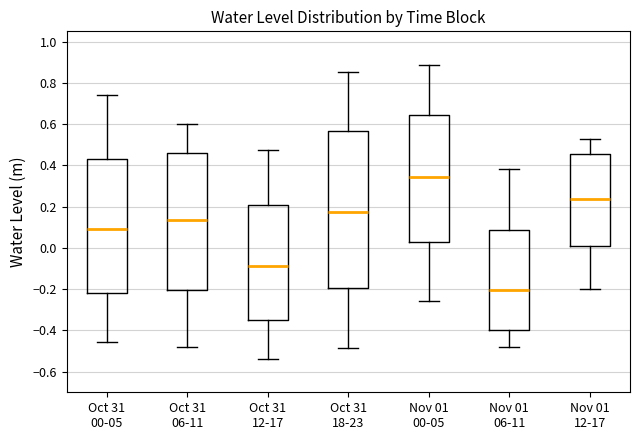

Reading left to right, transcribe this box plot: for each box, give where its median line is, the range the box spans, and where its two whiskers end, as read against the y-axis. The values are not printed on the chart, so give them approximately, as read against the axis.

Oct 31 00-05: median 0.10, box -0.22 to 0.42, whiskers -0.46 to 0.74
Oct 31 06-11: median 0.14, box -0.20 to 0.46, whiskers -0.48 to 0.60
Oct 31 12-17: median -0.08, box -0.36 to 0.20, whiskers -0.54 to 0.48
Oct 31 18-23: median 0.18, box -0.20 to 0.56, whiskers -0.48 to 0.86
Nov 01 00-05: median 0.34, box 0.02 to 0.64, whiskers -0.26 to 0.88
Nov 01 06-11: median -0.20, box -0.40 to 0.08, whiskers -0.48 to 0.38
Nov 01 12-17: median 0.24, box 0.00 to 0.46, whiskers -0.20 to 0.54